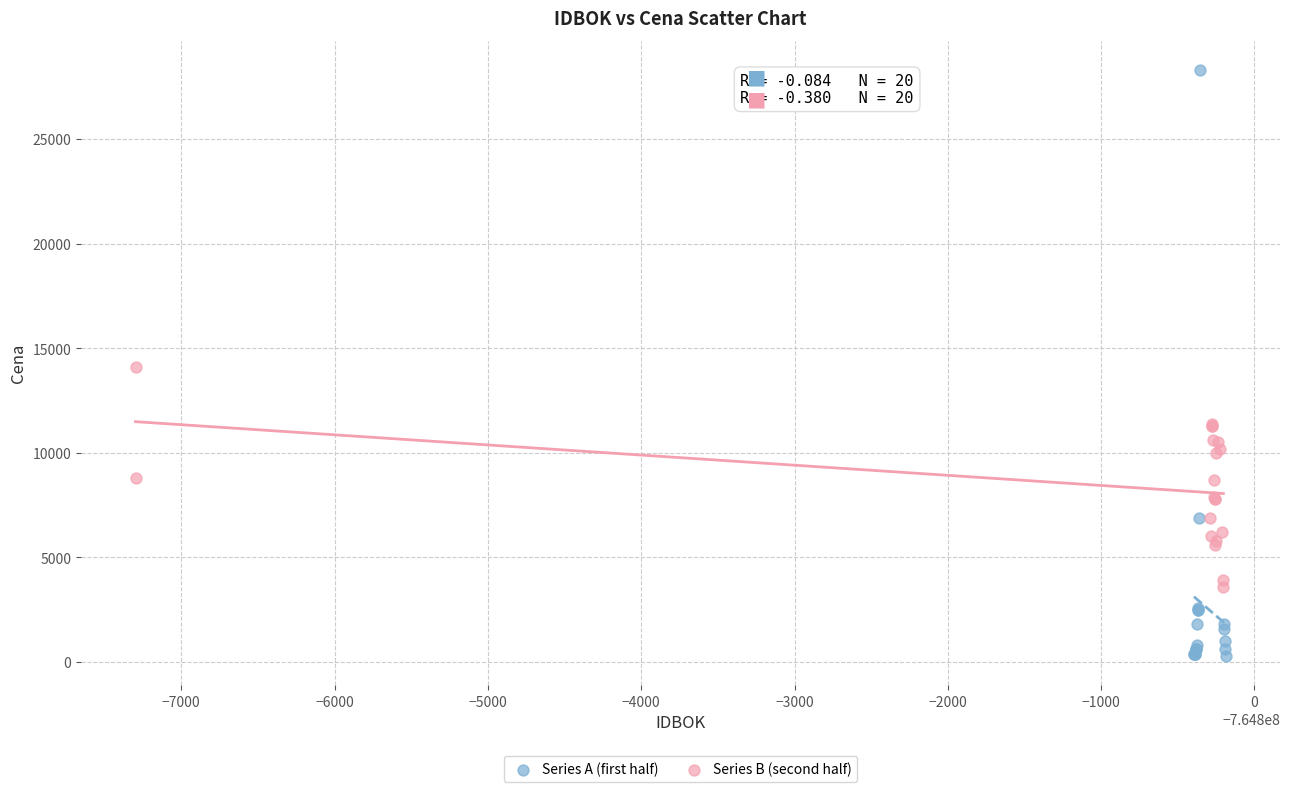

Which series has the largest Y range (max minus min)?

Series A (first half)